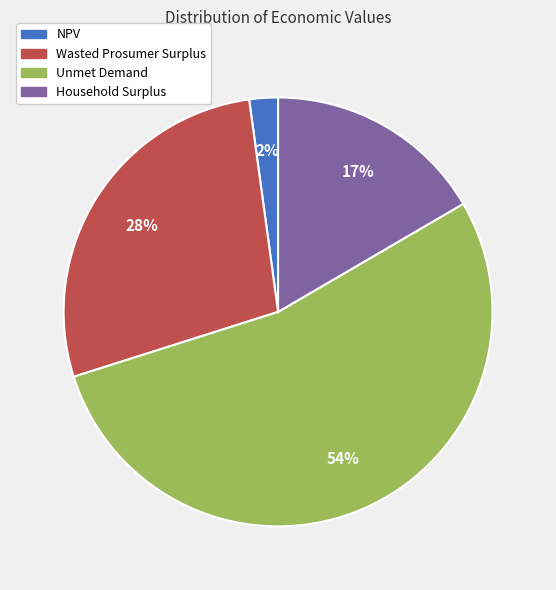

To the nearest percent, what is the average slice percentage?

25%